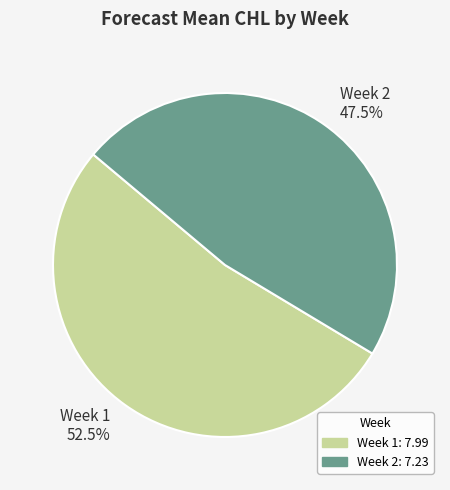

Which category has the smallest portion of the pie?

Week 2 47.5%